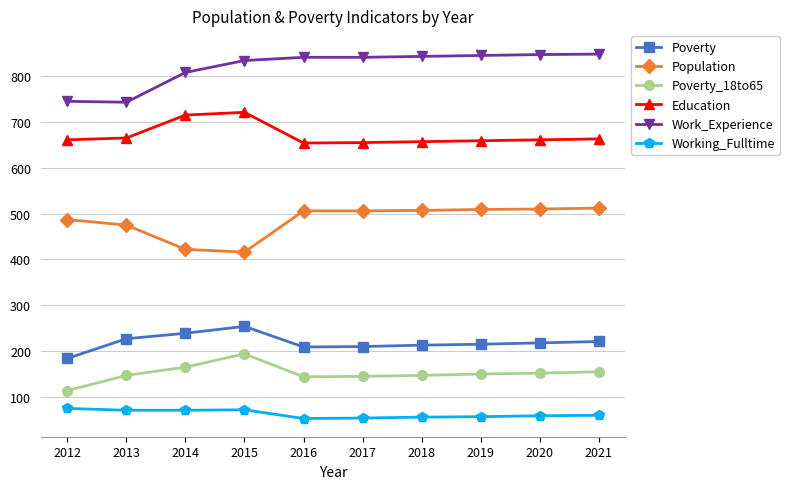

True or false: Education has a value of 655 at 2017.

True